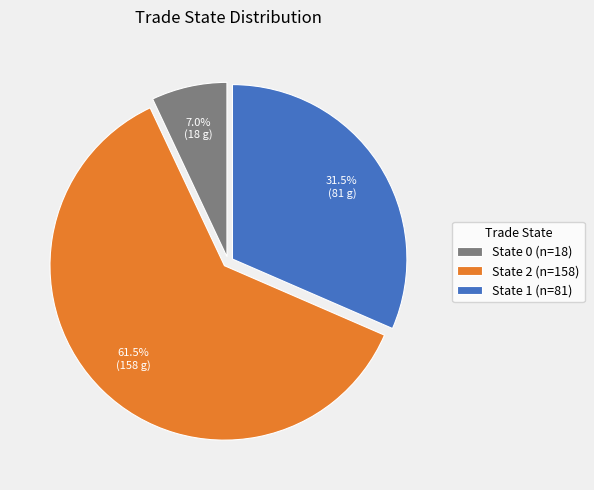

To the nearest percent, what is the average slice percentage?

33%